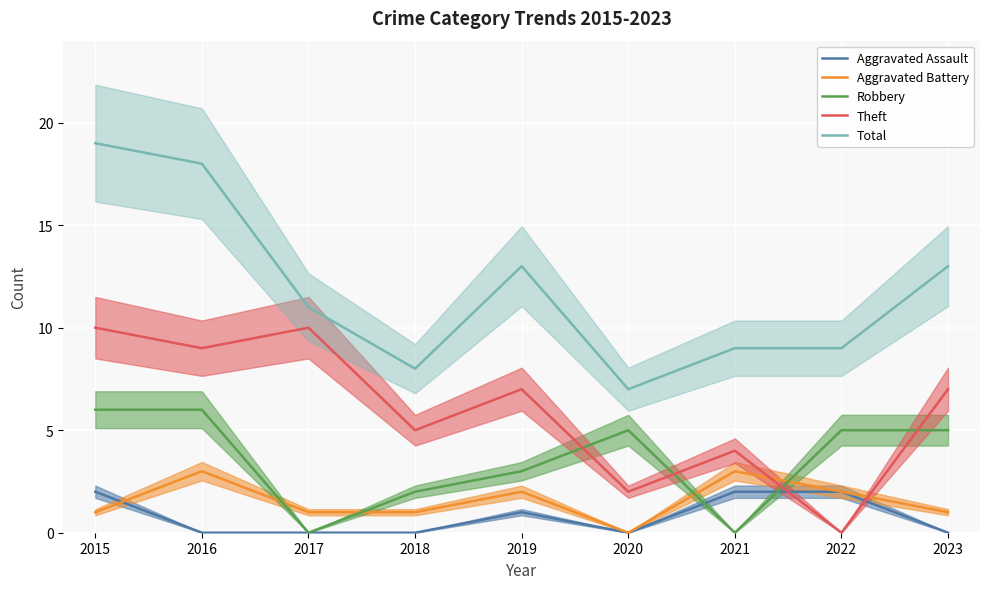

What is the total value across all series at 2023?

26